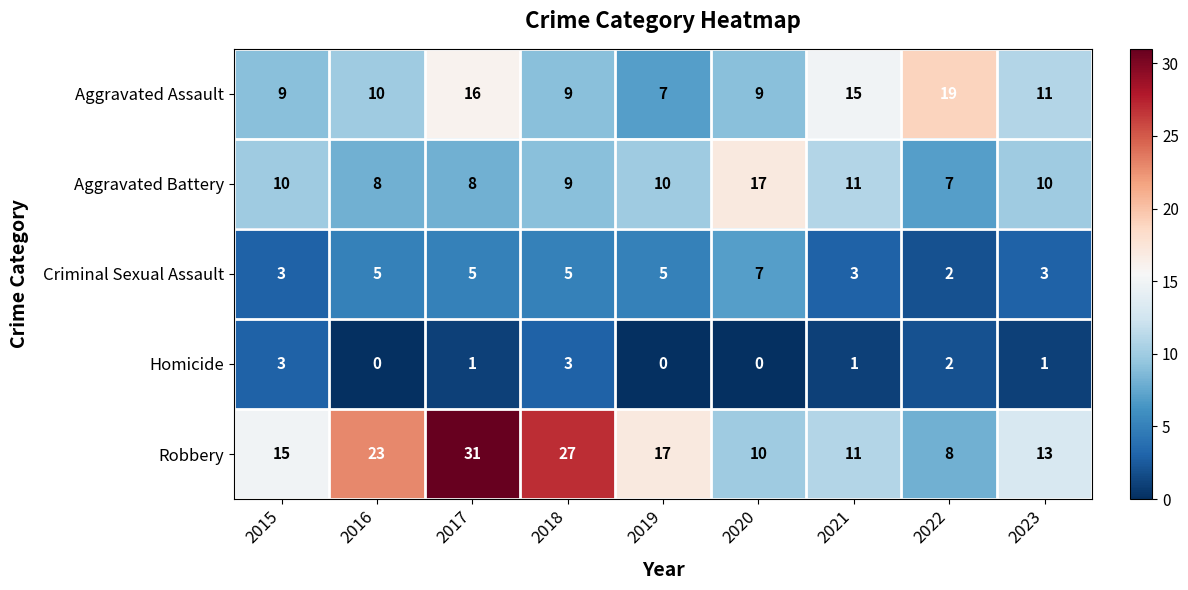

What is the total value across all series at 2020?

43